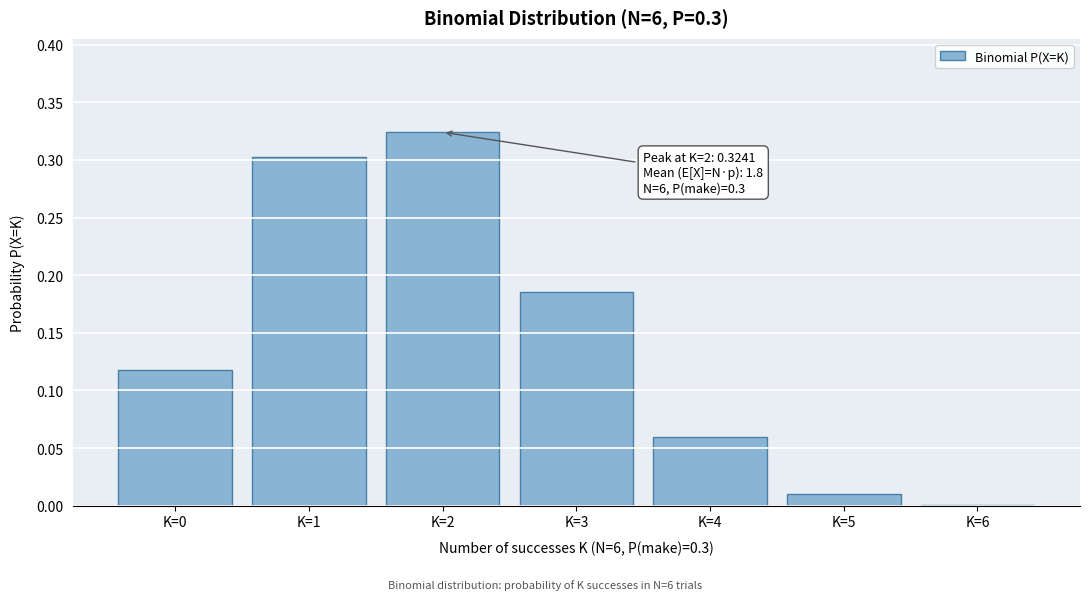

Between K=1 and K=5, which is larger?

K=1